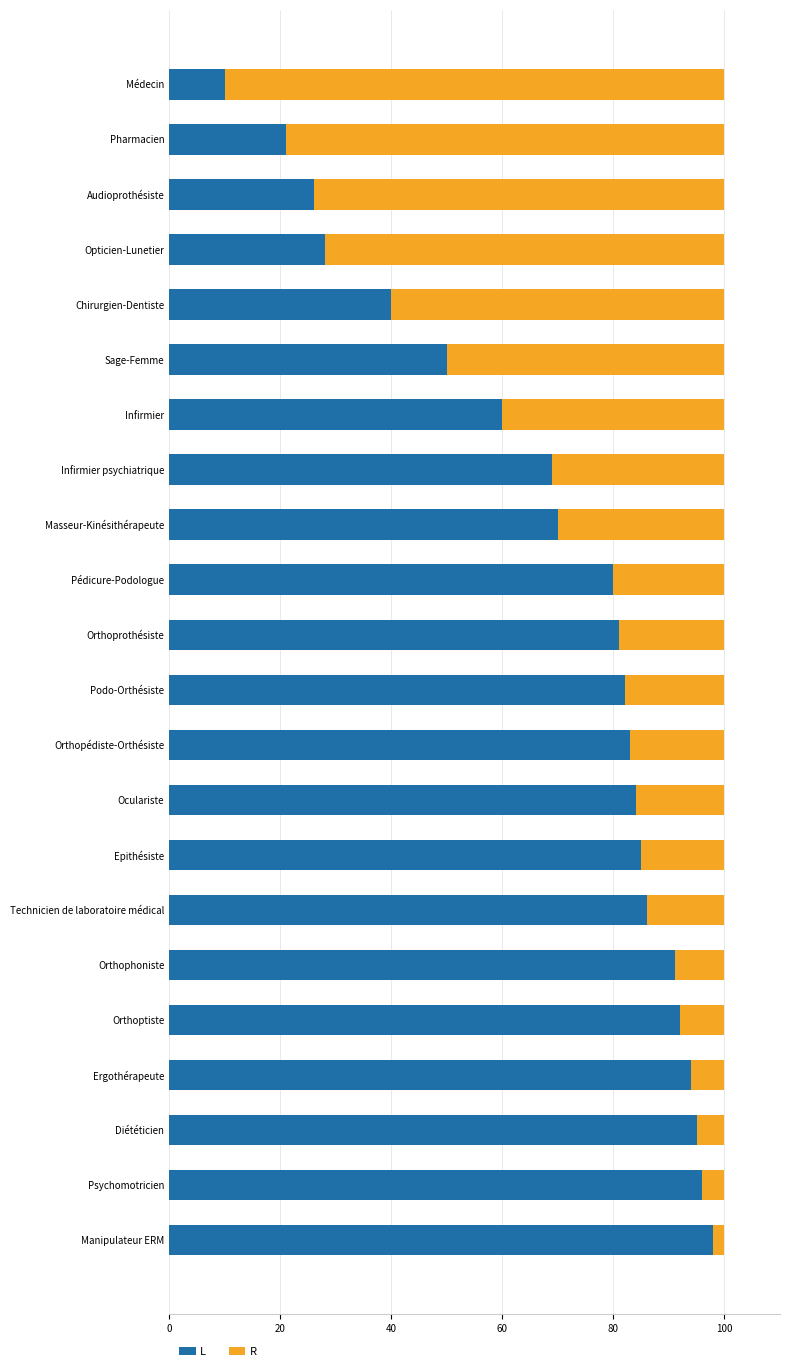

List the series in order of their overall mean, highest first.

L, R